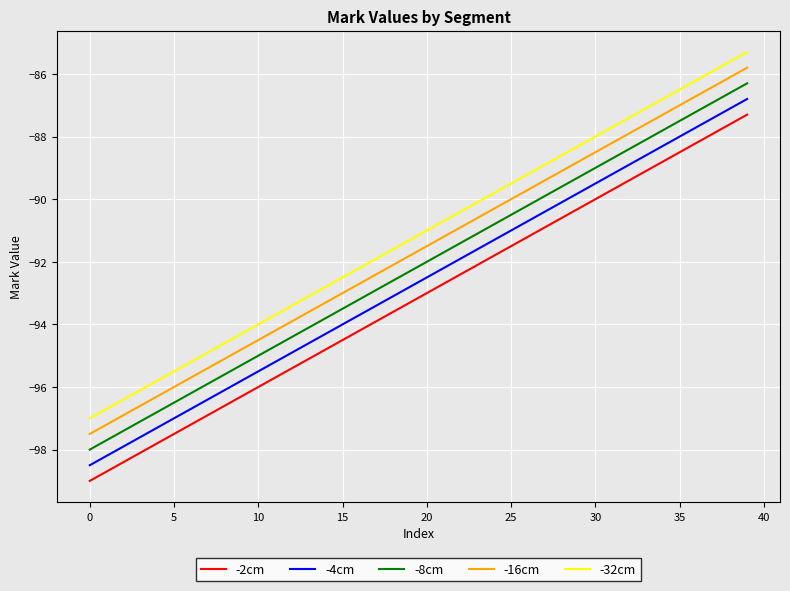

What is the difference between the maximum and minimum values in the -8cm series?

11.7